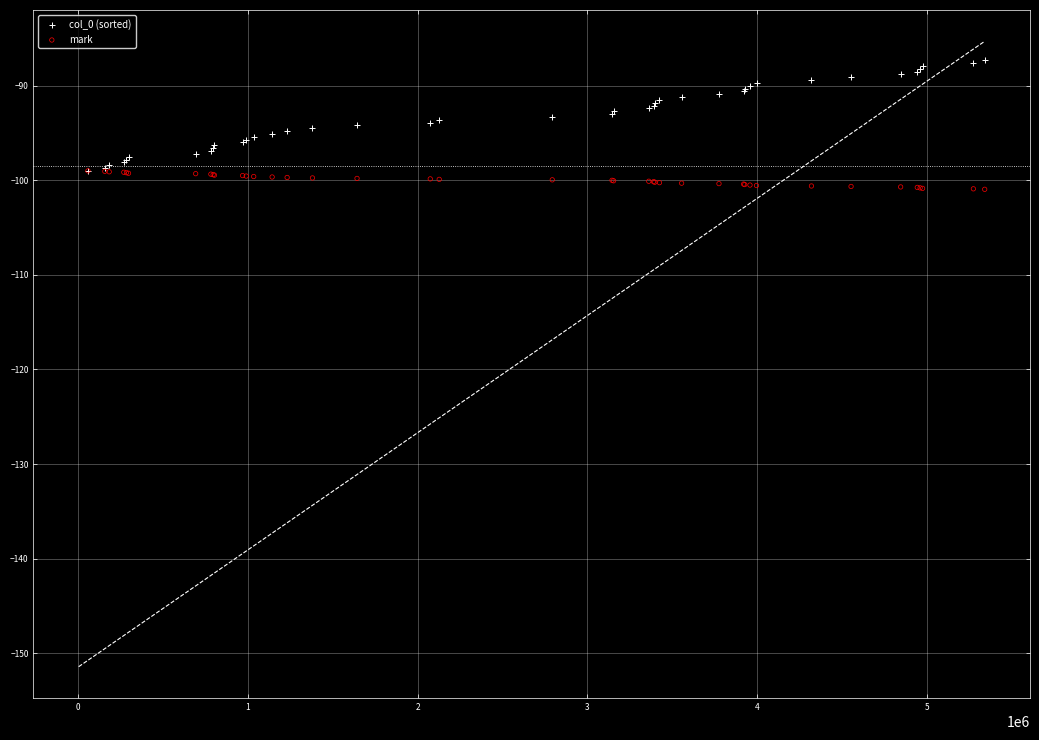

Which series has the largest Y range (max minus min)?

col_0 (sorted)